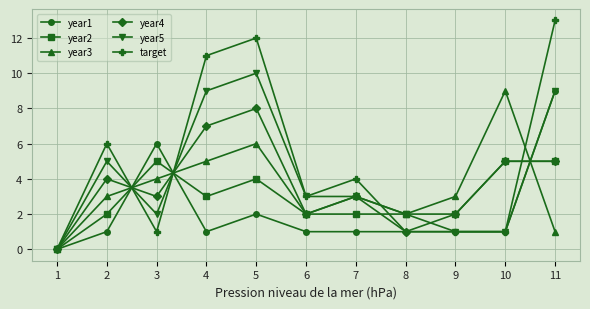

What is the average value of the year1 series?

2